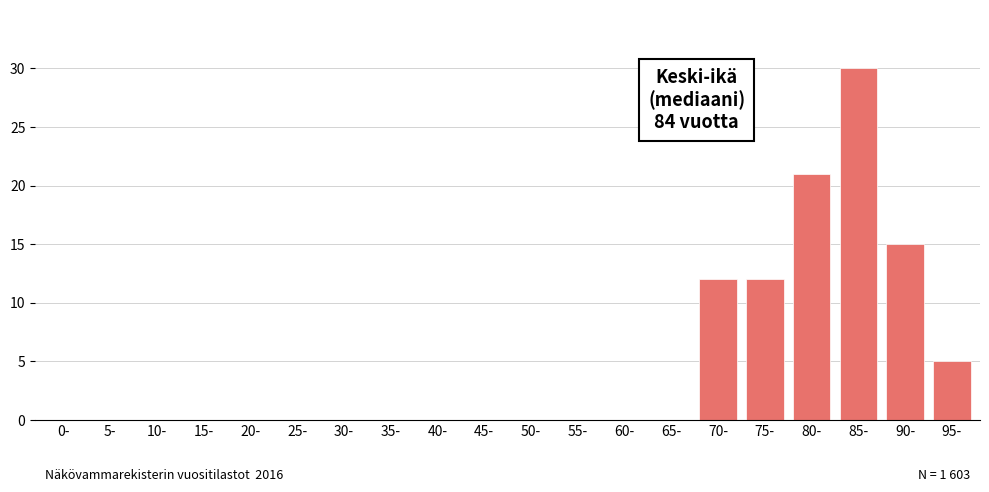

Reading left to right, list all the values displayed in this chart.

0-=0	5-=0	10-=0	15-=0	20-=0	25-=0	30-=0	35-=0	40-=0	45-=0	50-=0	55-=0	60-=0	65-=0	70-=12	75-=12	80-=21	85-=30	90-=15	95-=5